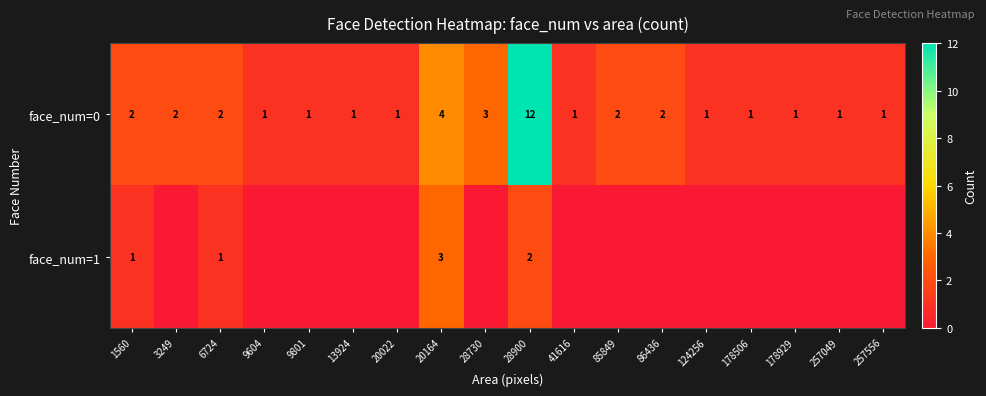

At 20164, list the series in order from largest to smallest.

face_num=0, face_num=1